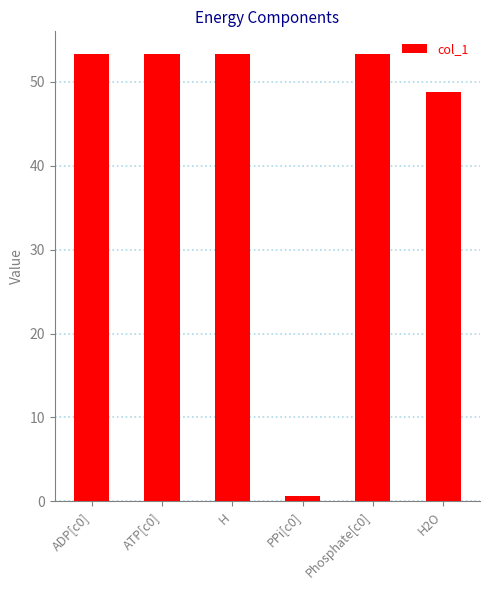

The value at H2O is 65.4. True or false?

False